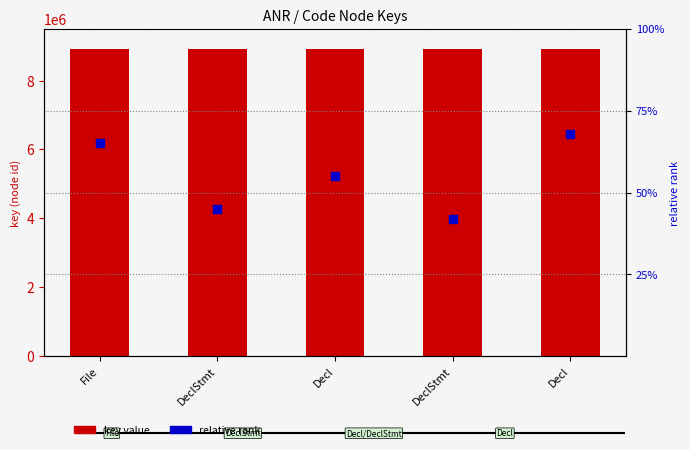

What is the total value across all series at DeclStmt?

8921768.4